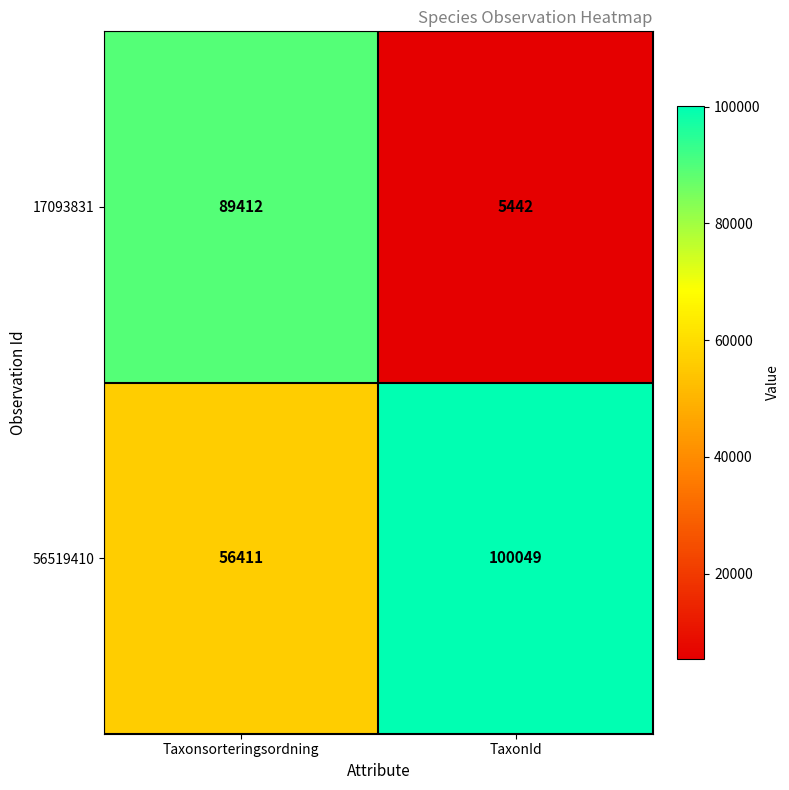

Reading left to right, what are all the values shown in this chart?

17093831: 89412	5442
56519410: 56411	100049